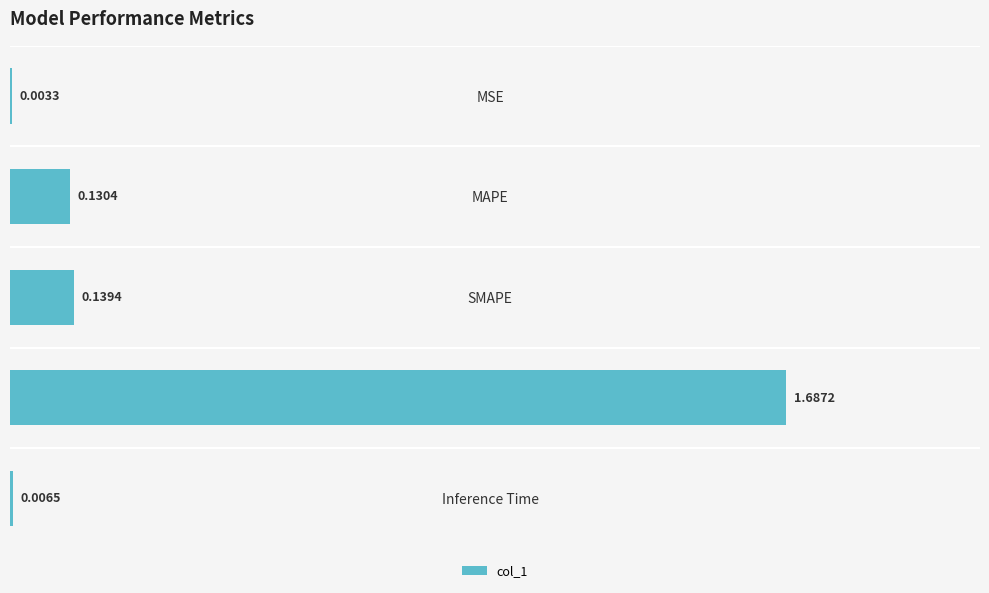

At which label is the value closest to 0?

MSE